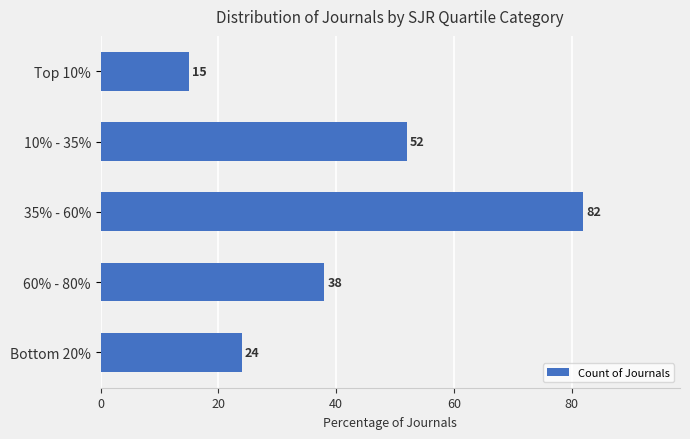

What is the difference between the maximum and minimum values?

67